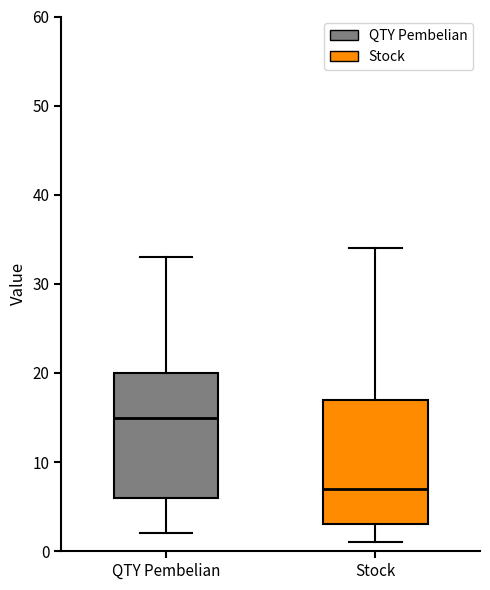

Which box has the lowest median line?

Stock